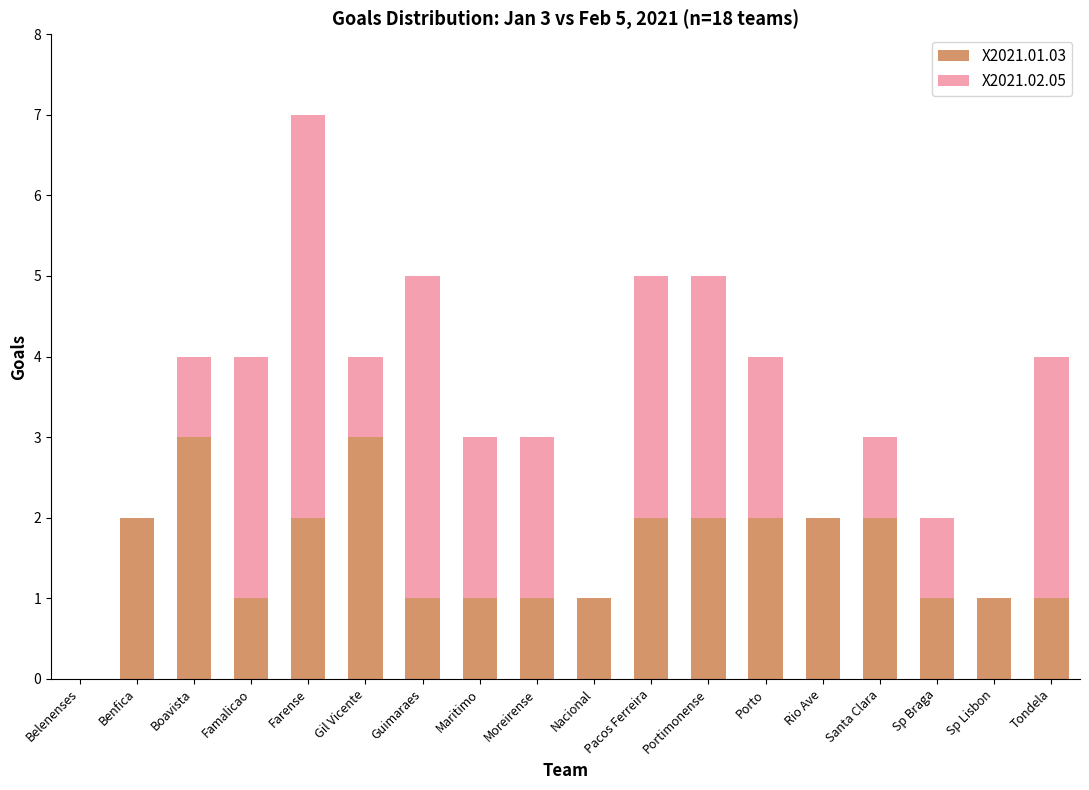

At which category is the sum across all series the highest?

Farense